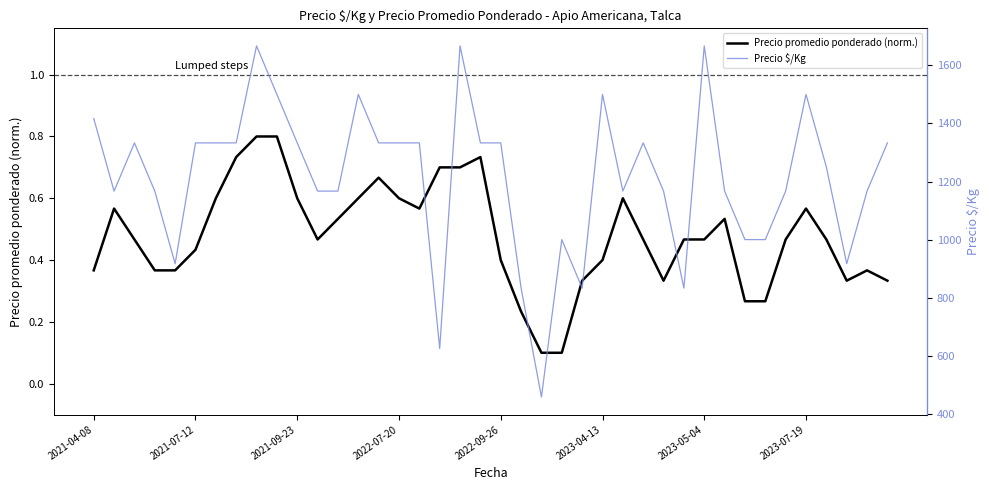

What is the lowest value of the Precio promedio ponderado (norm.) series?

0.1